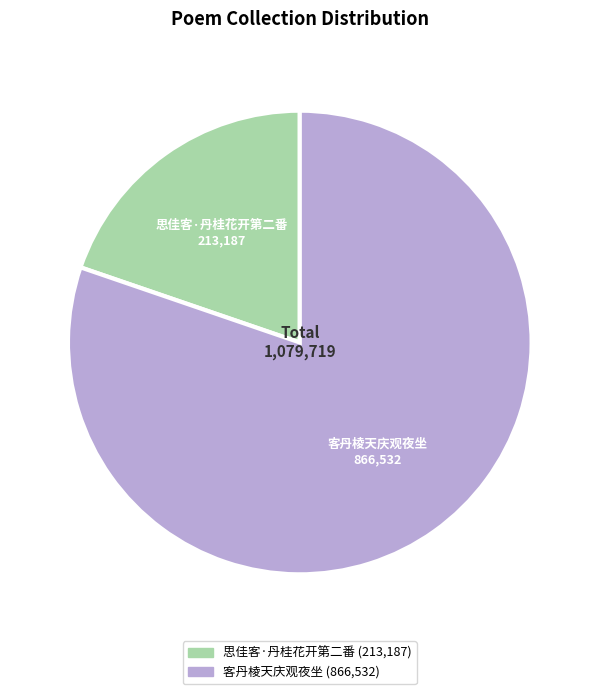

The 思佳客·丹桂花开第二番 slice represents 13% of the pie. True or false?

False